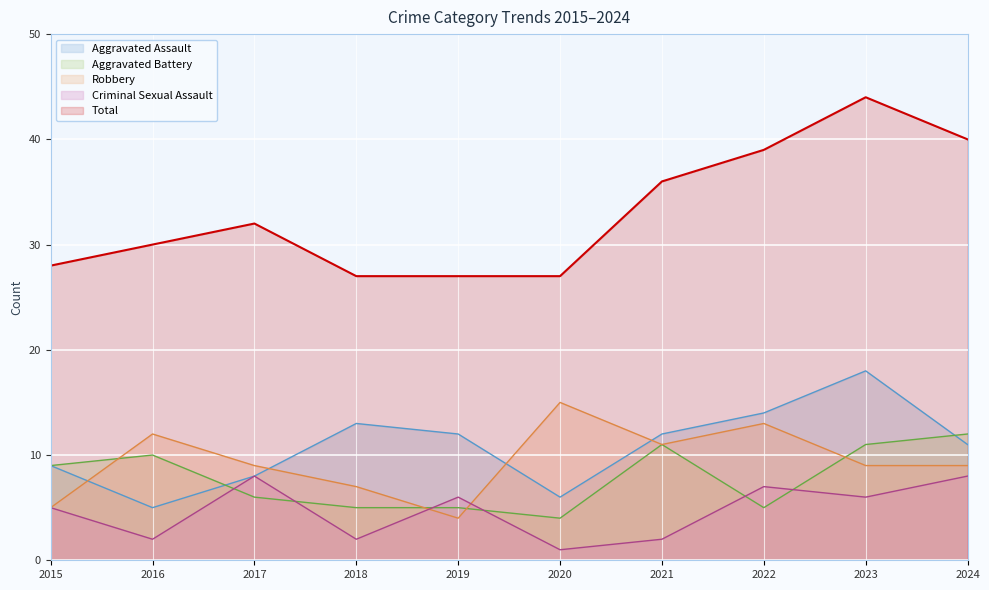

Where does the Aggravated Assault series first go above 12?

2018